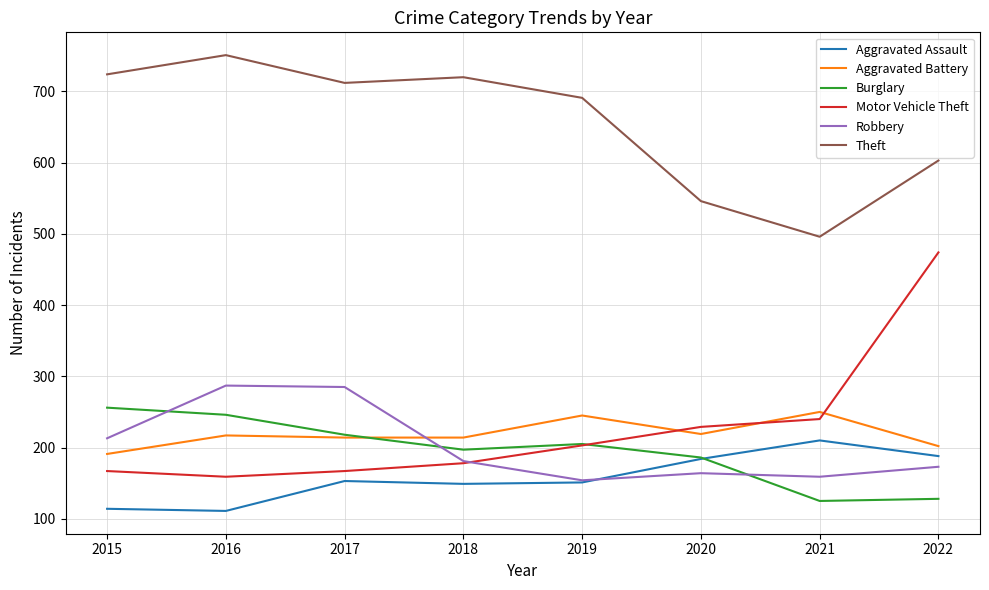

At which category does Theft reach its first local valley?

2017